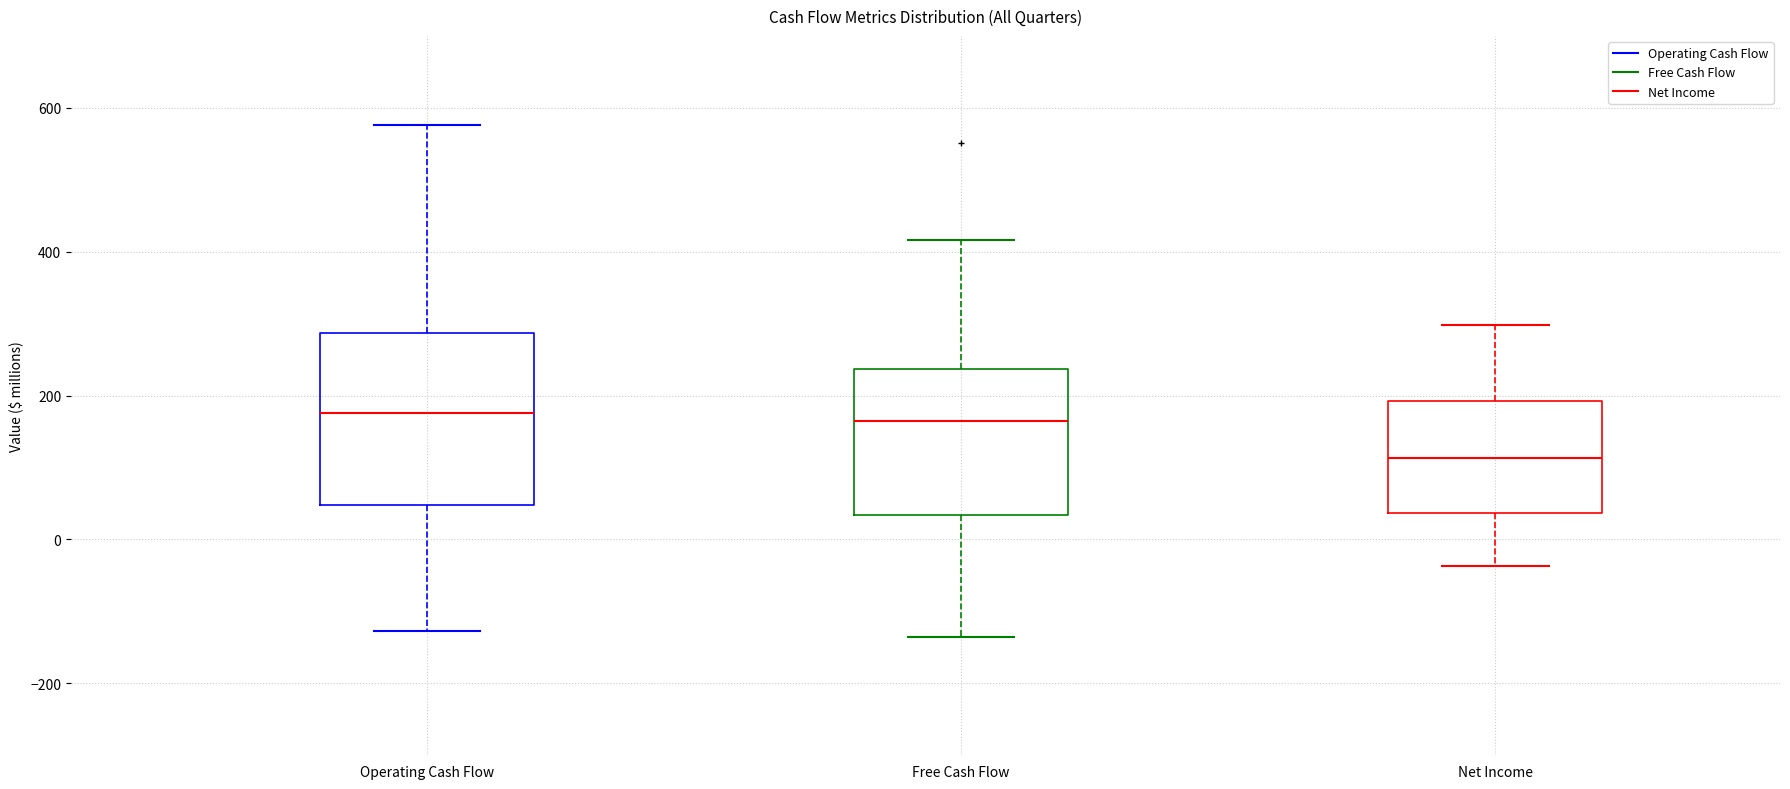

Comparing the boxes themselves (not the whiskers), which one is the tallest?

Operating Cash Flow